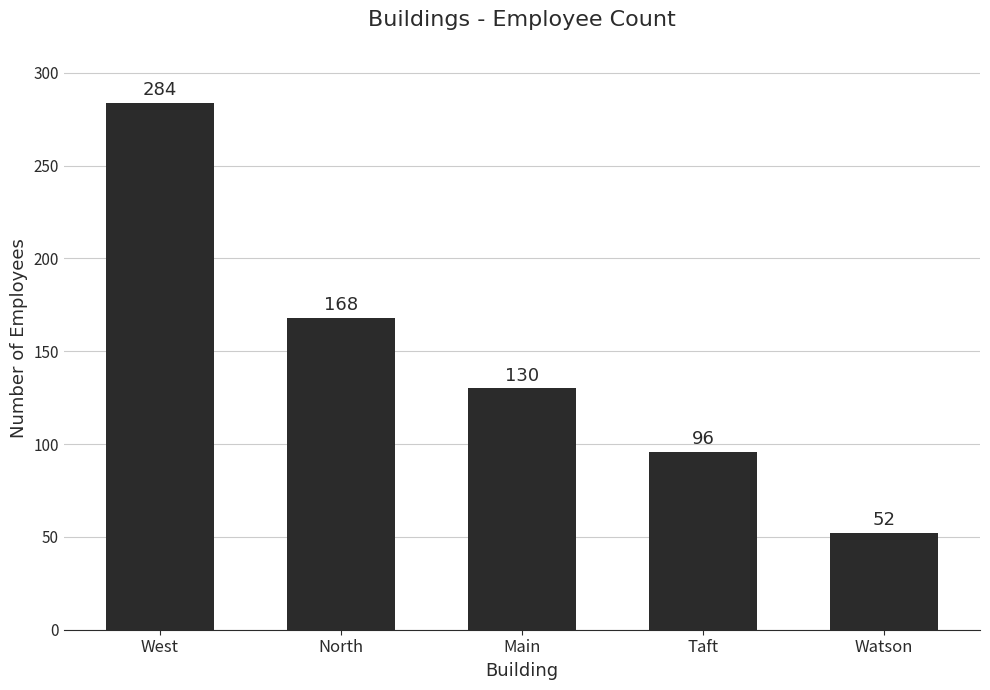

Reading right to left, transcribe all the data shown in this chart.

Watson=52	Taft=96	Main=130	North=168	West=284